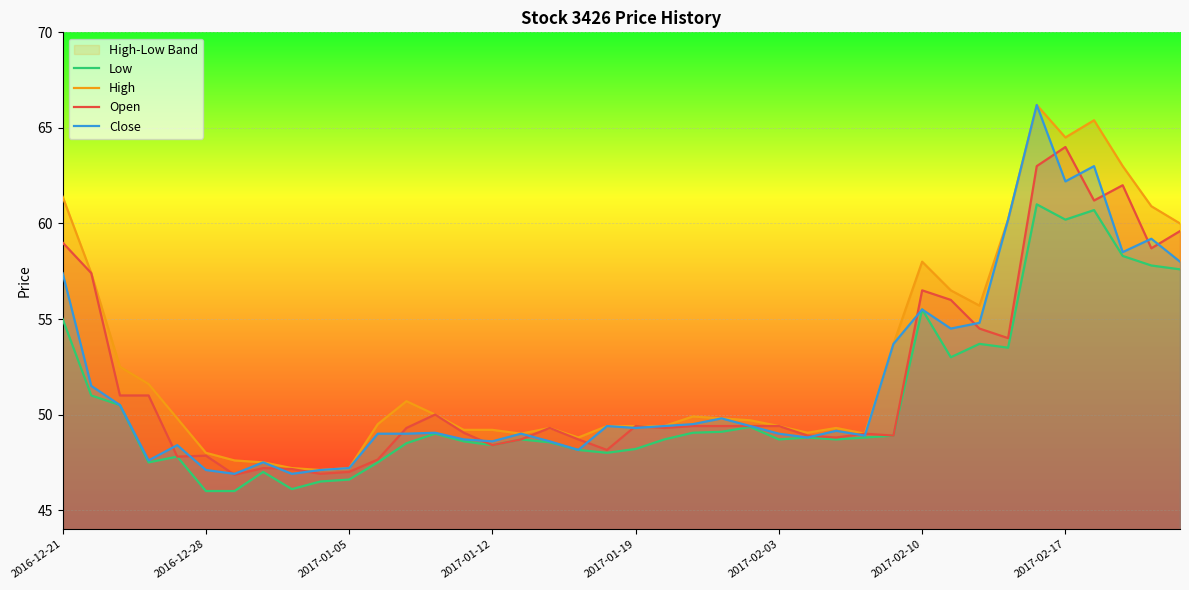

What is the difference between the highest and lowest values at 34?

5.2